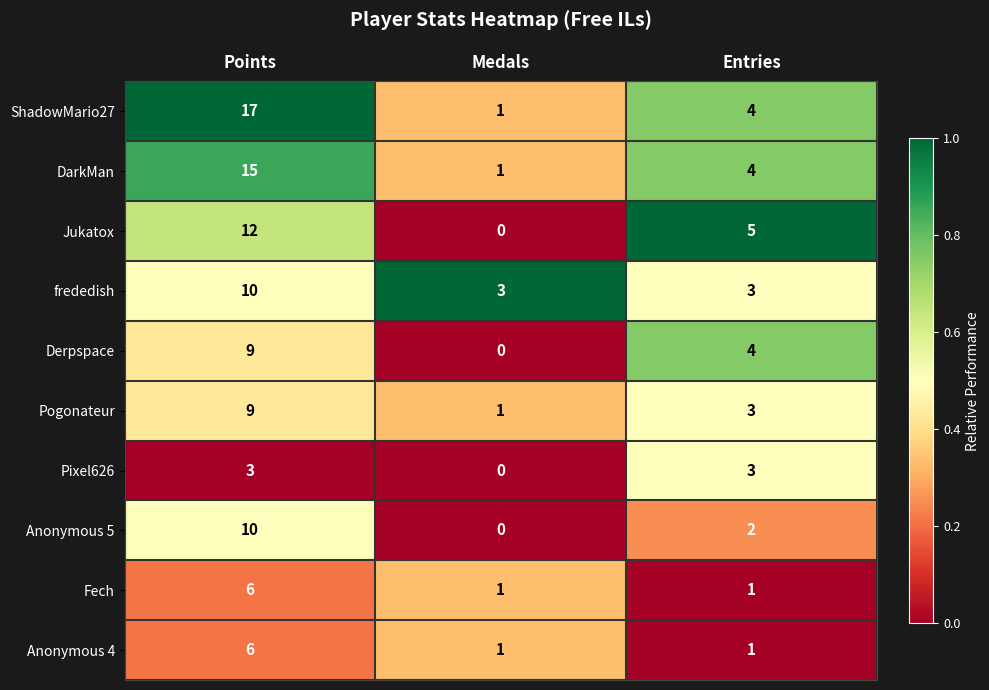

At how many categories does at least one series exceed 0?

3